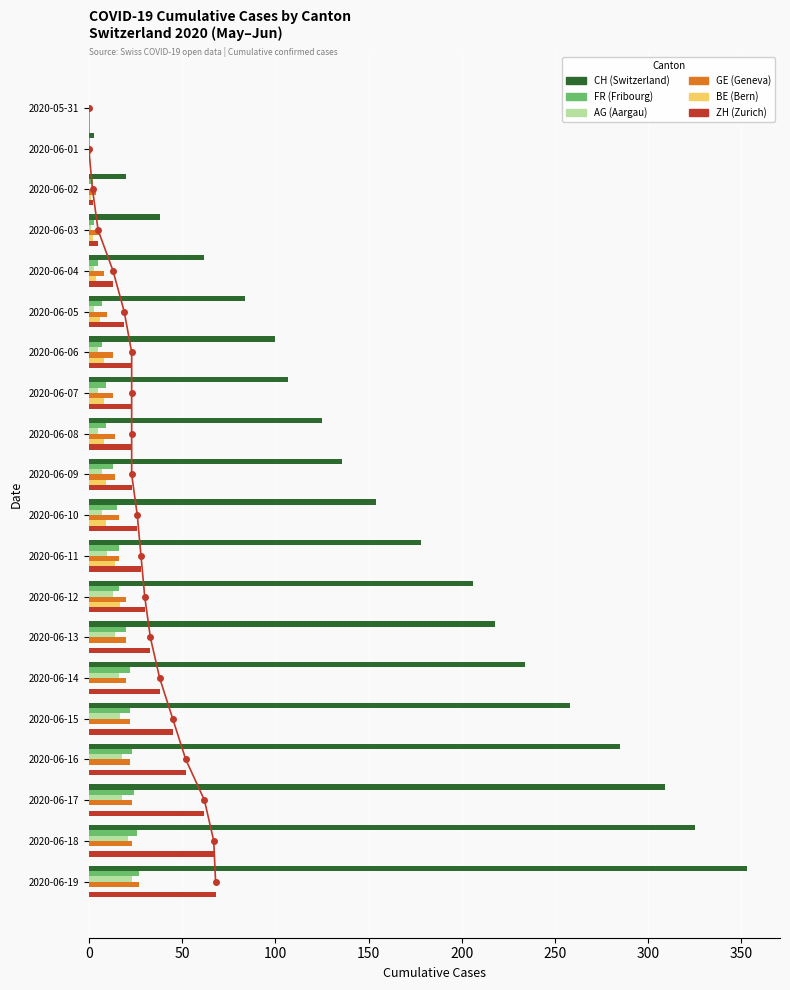

At which label does ZH first exceed 26?

2020-06-11